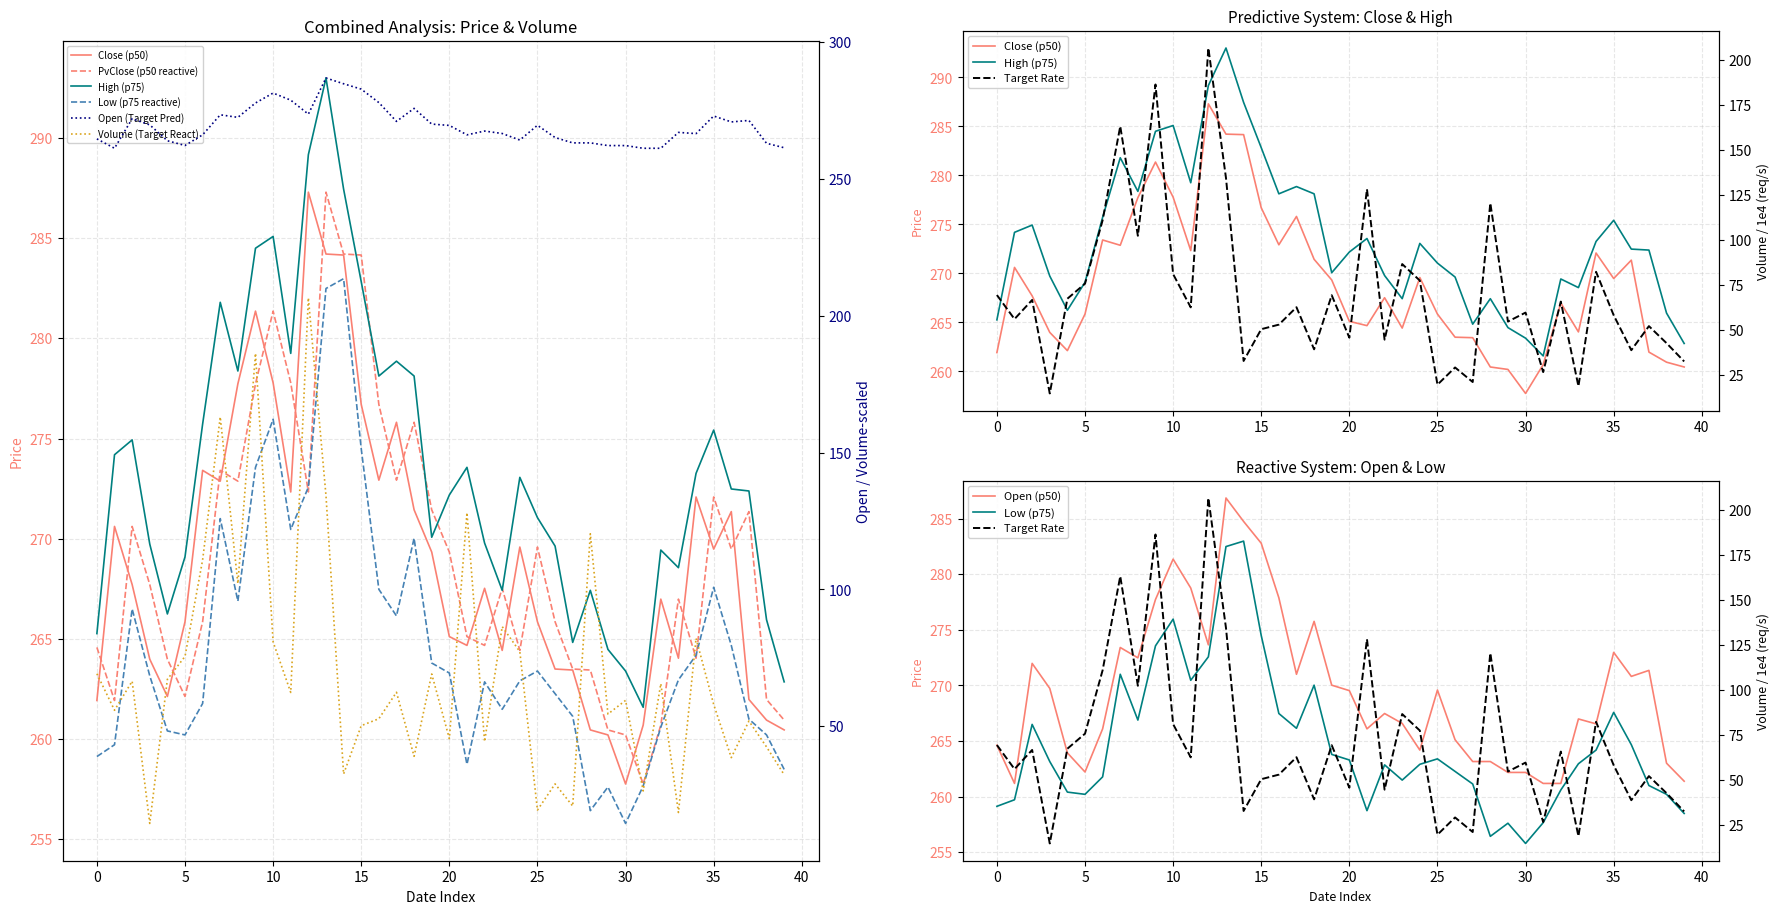

Rank the series at 32 from lowest to highest value.

Volume, Low, PvClose, Open, Close, High